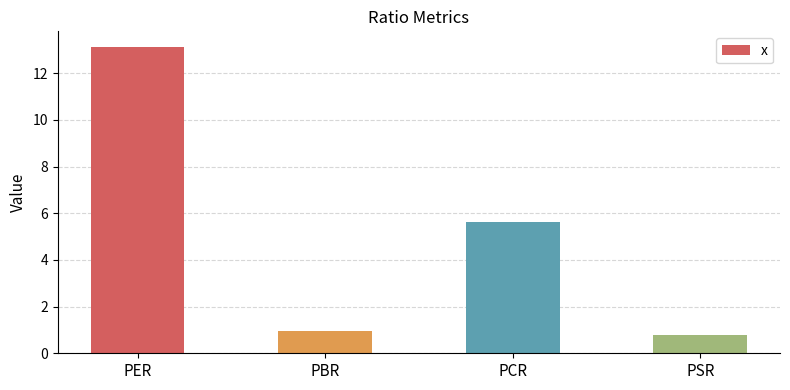

Rank the categories by value from highest to lowest.

PER, PCR, PBR, PSR